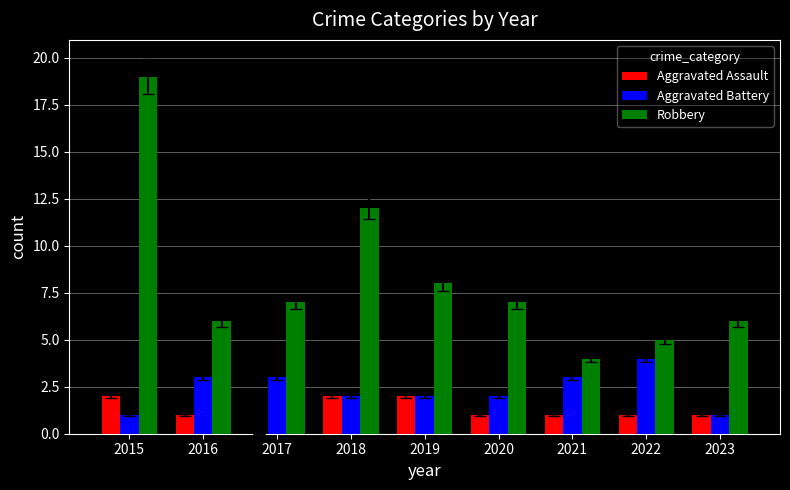

How many groups of bars are there?

9